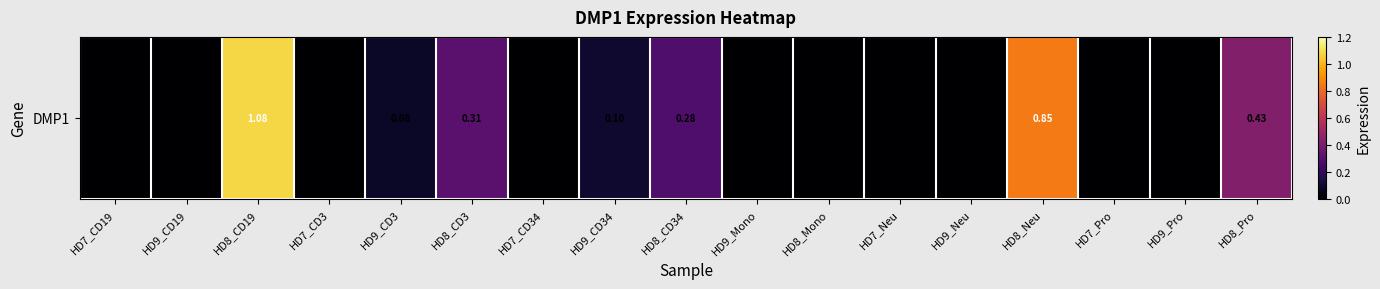

Reading left to right, list all the values displayed in this chart.

0.0	0.0	1.1	0.0	0.1	0.3	0.0	0.1	0.3	0.0	0.0	0.0	0.0	0.8	0.0	0.0	0.4